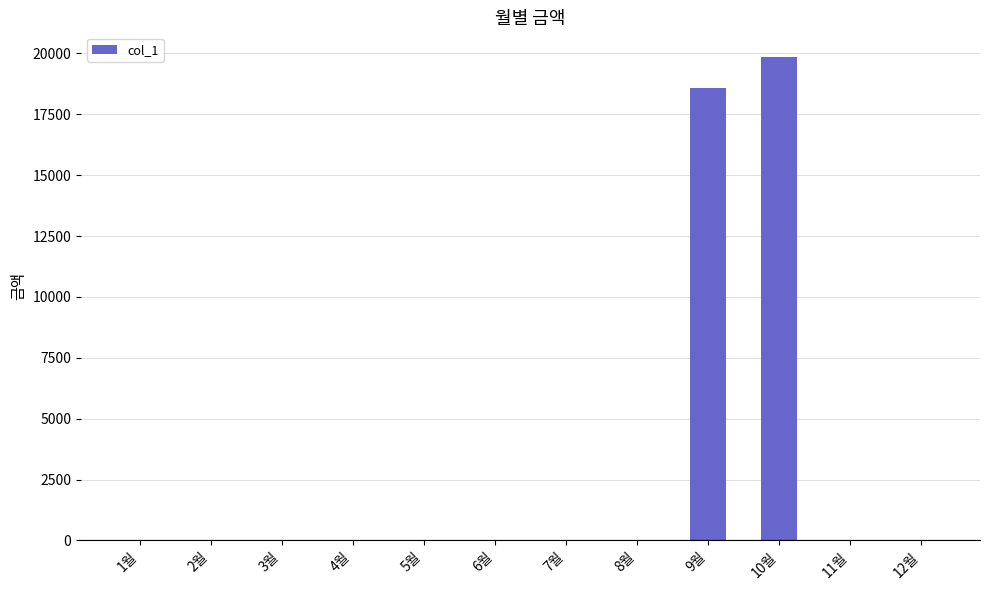

What value does the data have at 10월, to the nearest 100?

19900